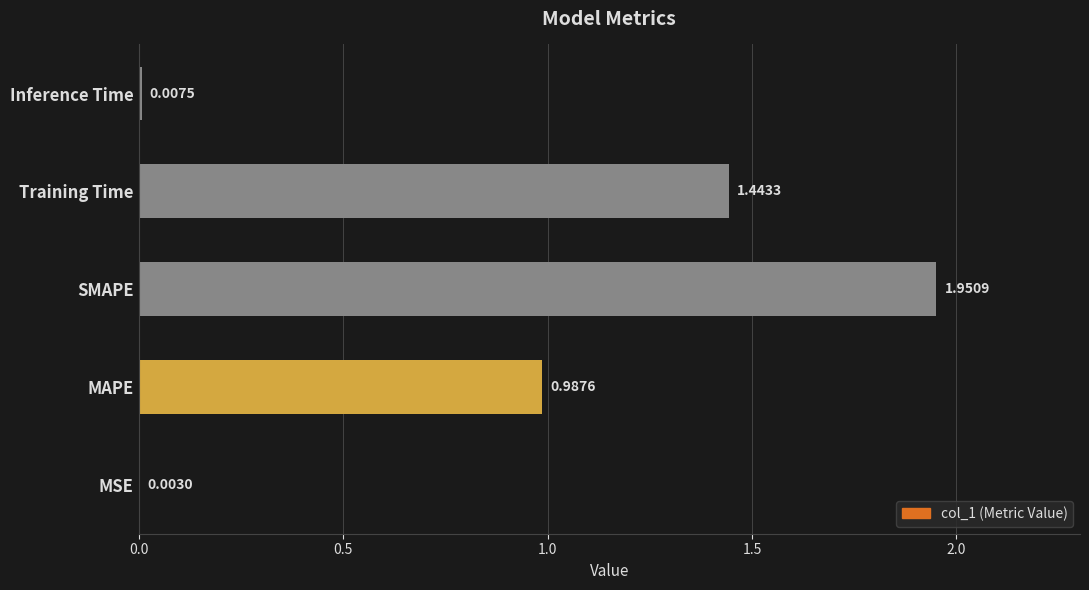

At which label is the value closest to 0?

MSE